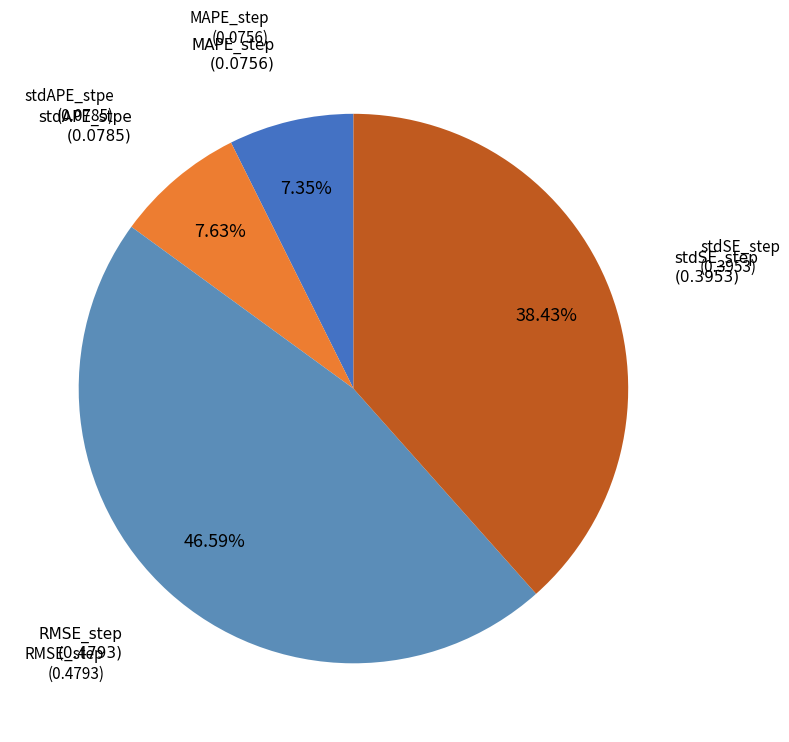

Is there any slice that represents more than half of the pie?

No